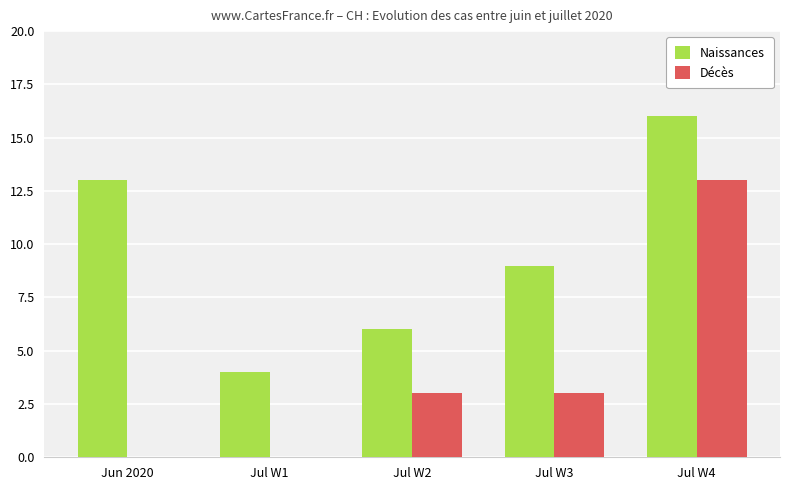

Are the bars horizontal?

No